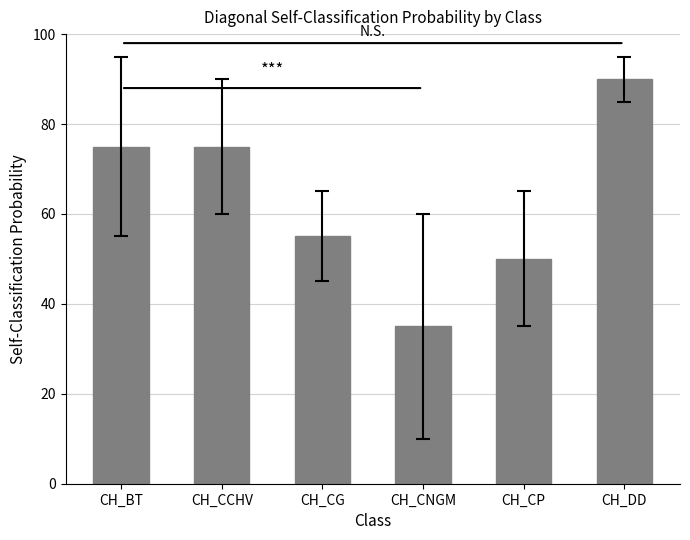

Are the bars horizontal?

No